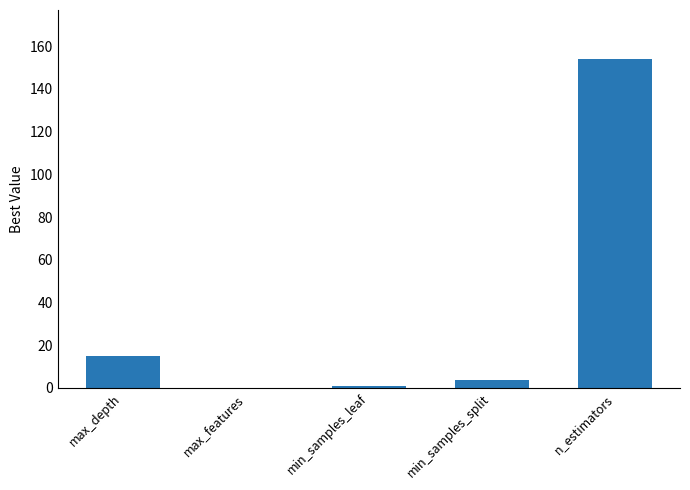

Where is the data nearest to the value 77?

max_depth